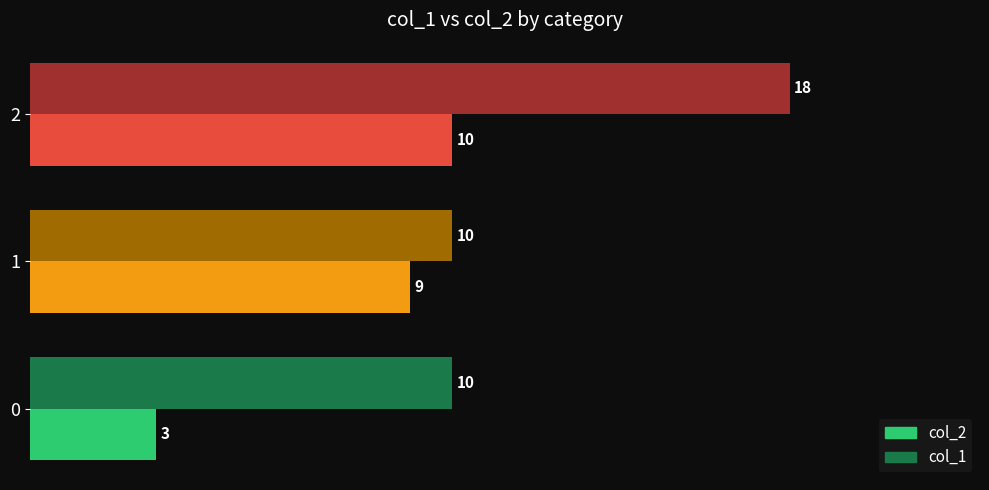

Which series has the largest total across all categories?

col_1